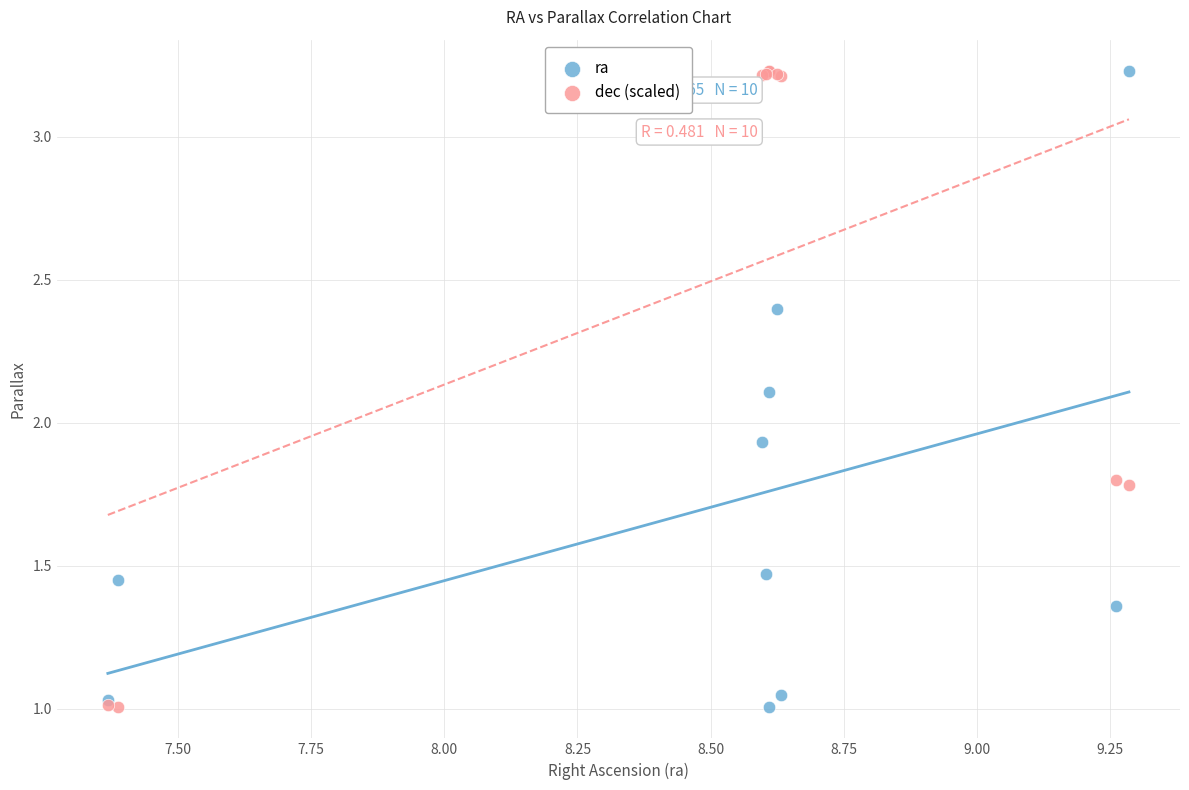

In the dec (scaled) series, what Y value is closest to 2?

1.8